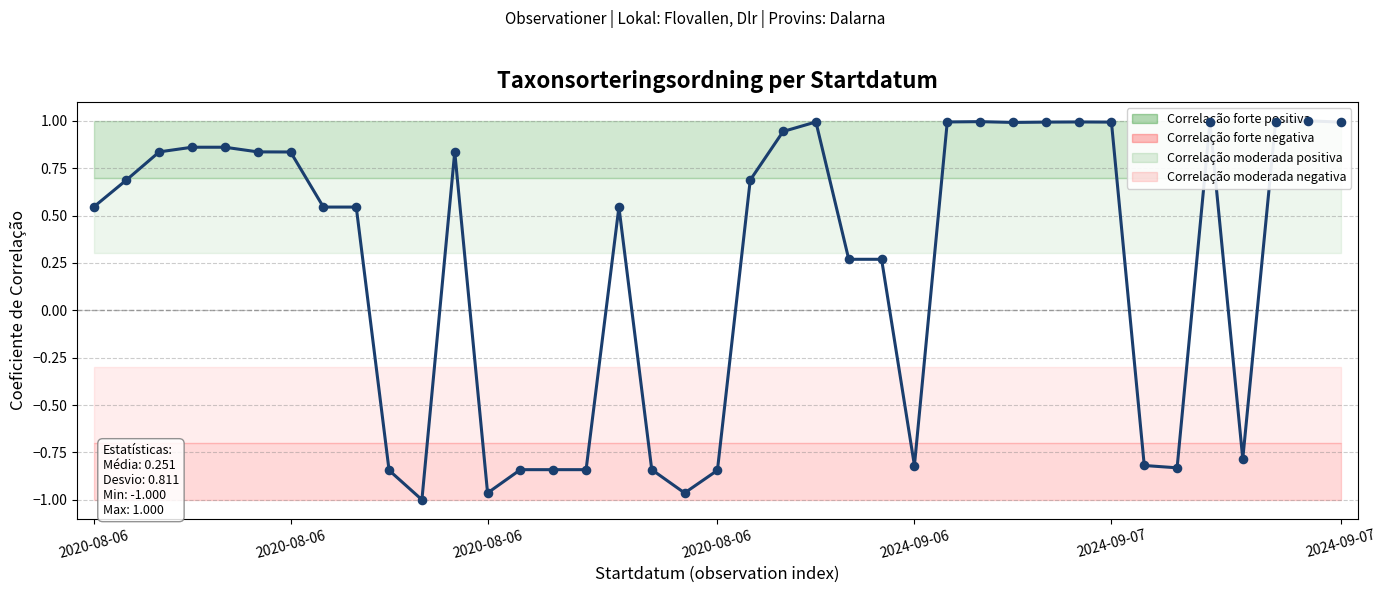

What is the change in value from 14 to 22?

+1.8